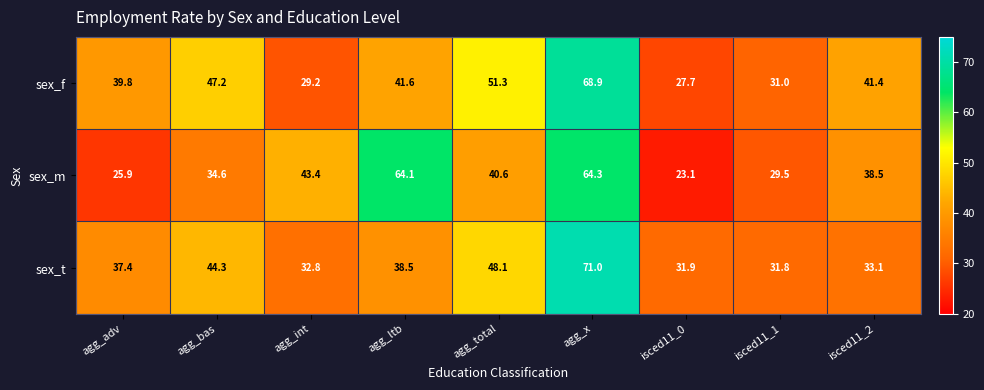

Rank the series by their maximum value, from lowest to highest.

sex_m, sex_f, sex_t